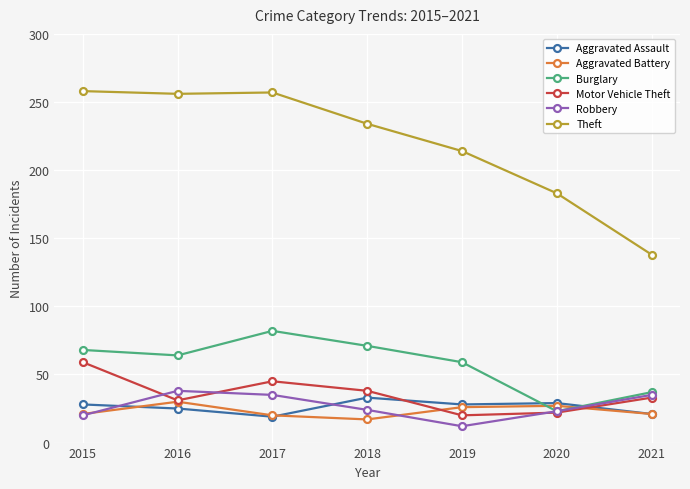

At how many categories does at least one series exceed 56?

7